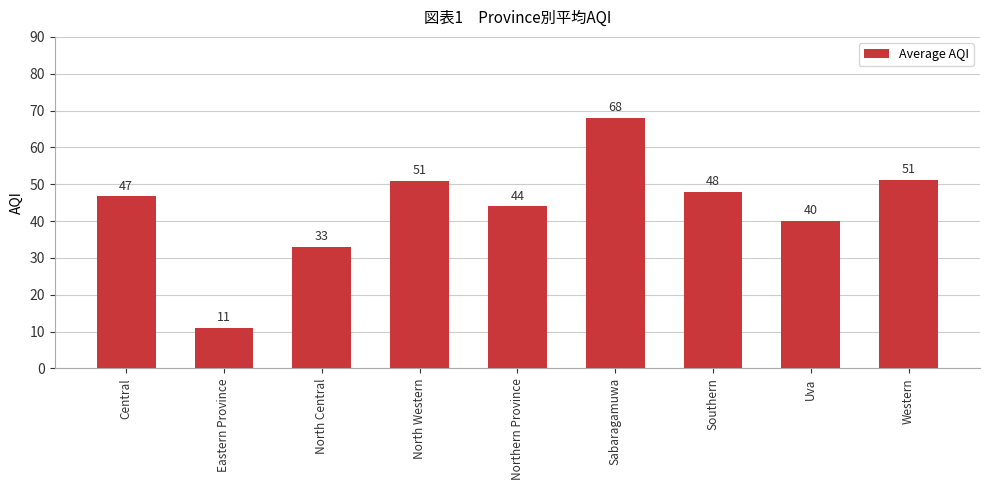

At which category does the chart reach its minimum across all series?

Eastern Province